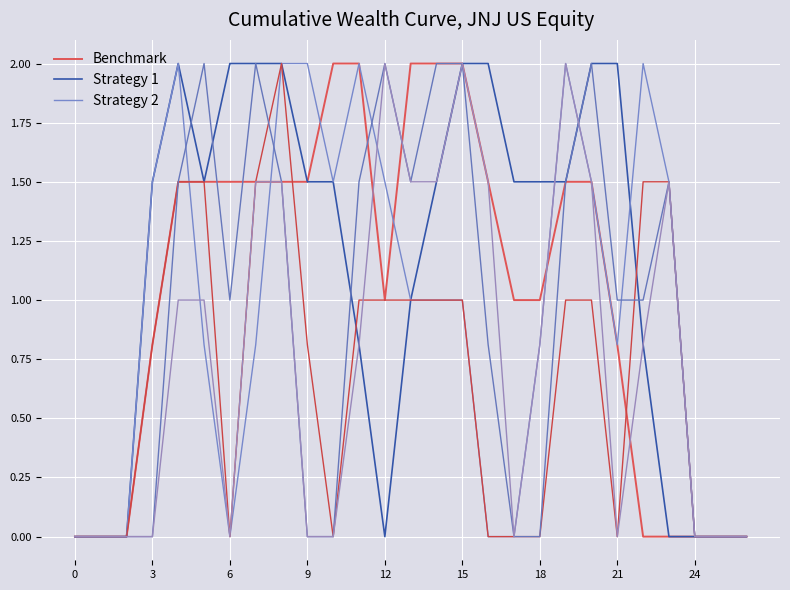

How many lines are shown in the chart?

6